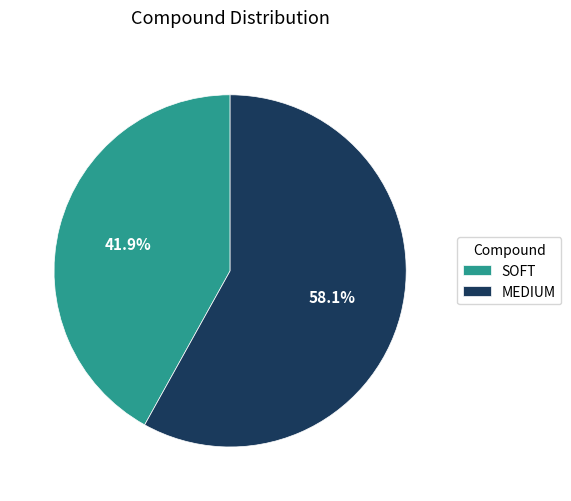

To the nearest percent, what is the difference between the SOFT and MEDIUM slice percentages?

16%